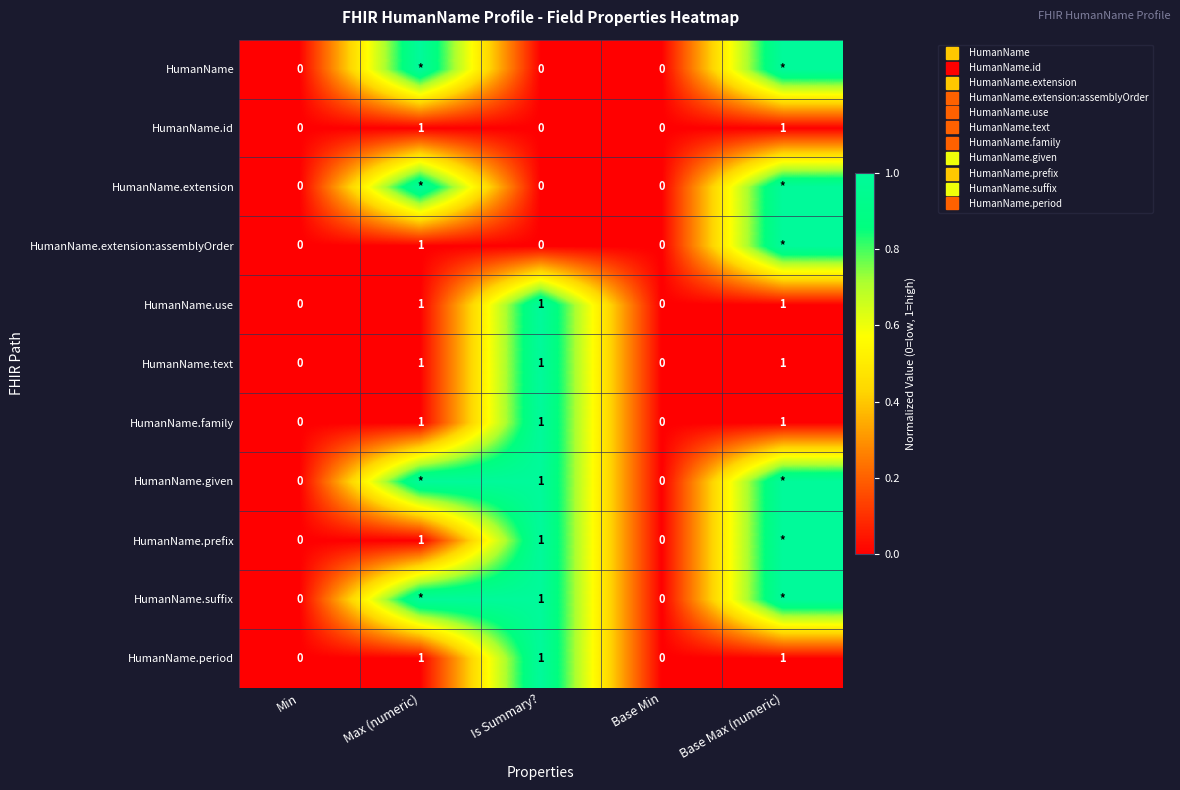

Between Is Summary? and Max (numeric), which is larger?

Max (numeric)